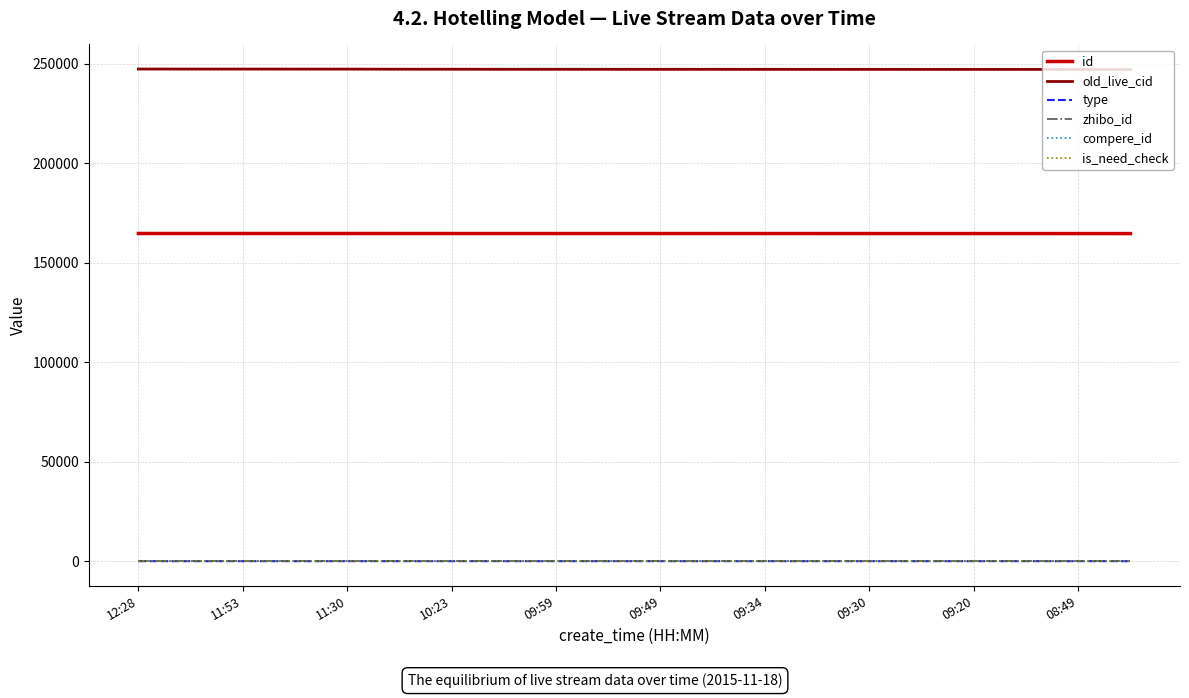

Does the chart have visible grid lines?

Yes